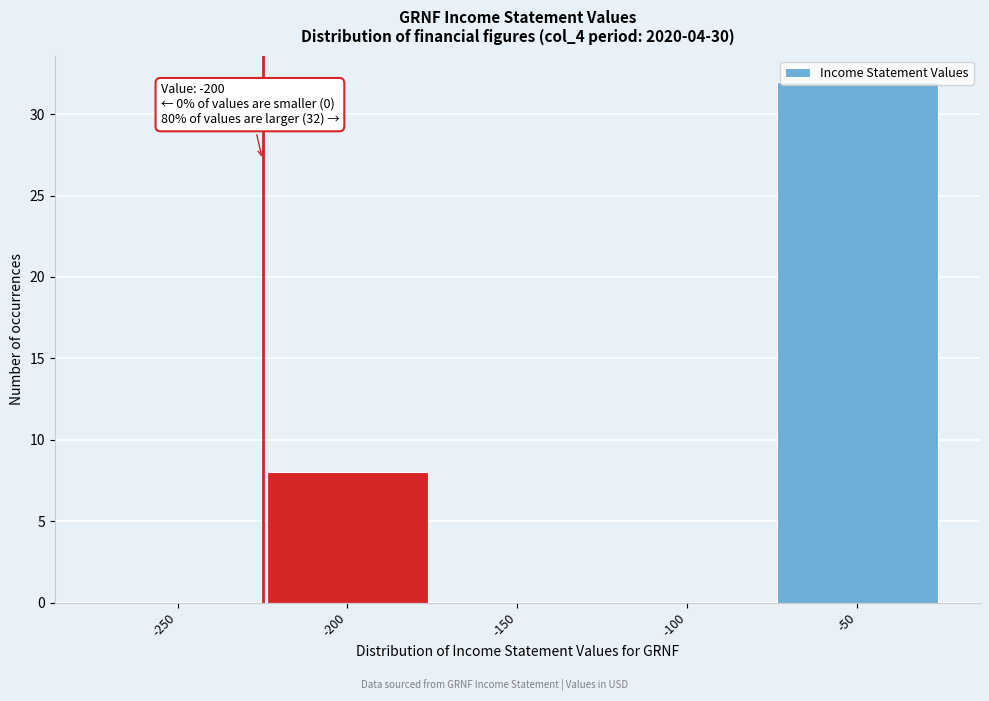

What is the sum of the values at -50 and -150?

32